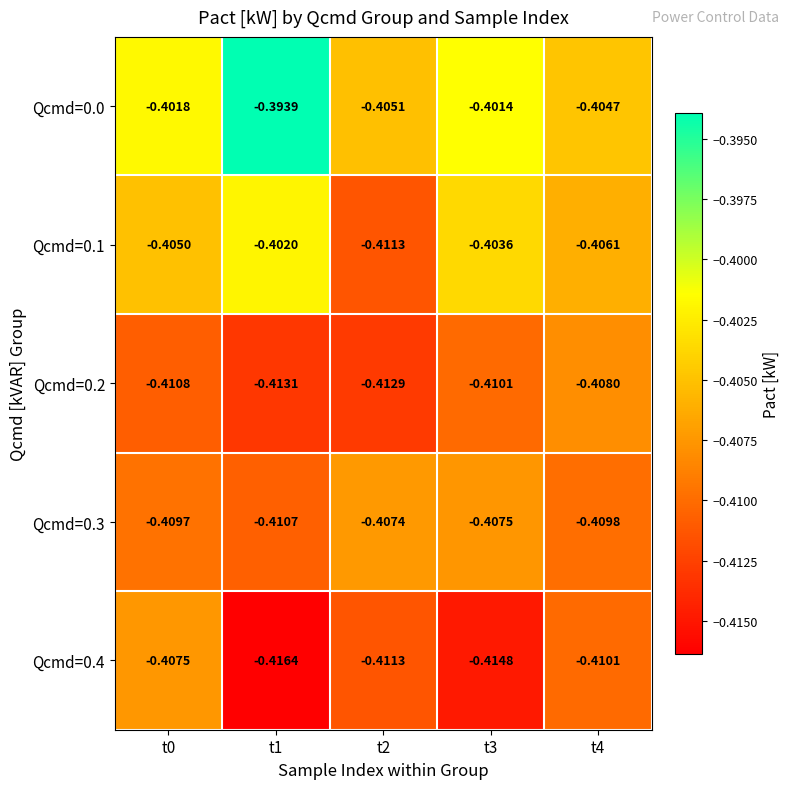

Is the value of Qcmd=0.4 at t4 greater than the value of Qcmd=0.1 at t0?

No